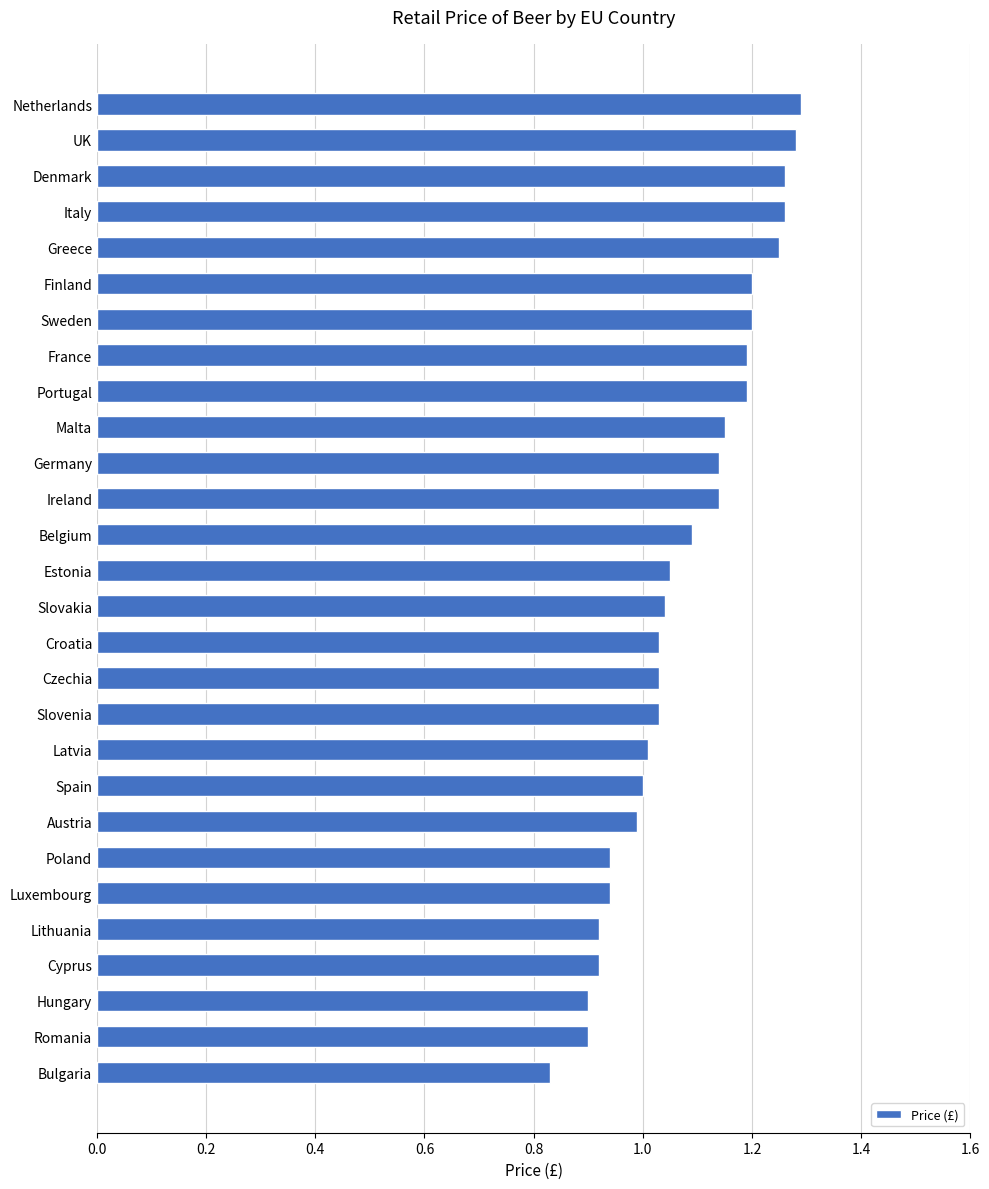

What is the difference between the maximum and second lowest values?

0.4